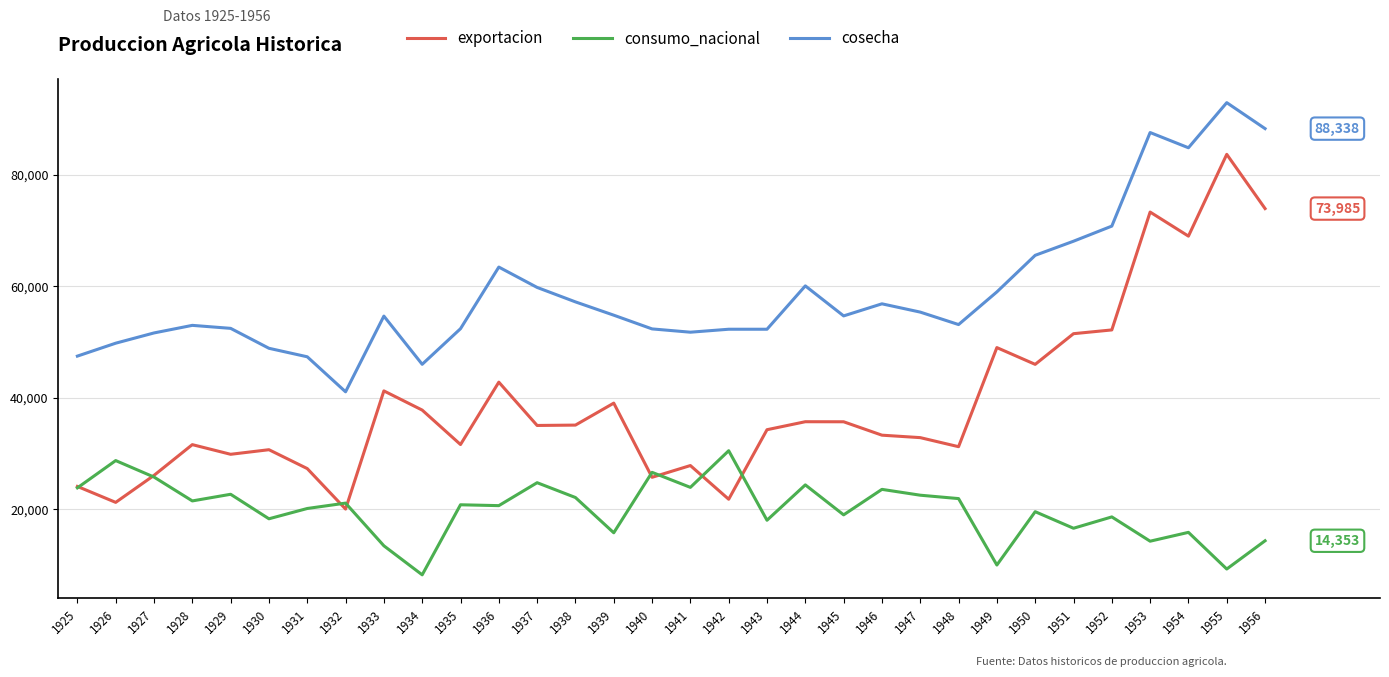

Which category has the highest value across all series?

1955